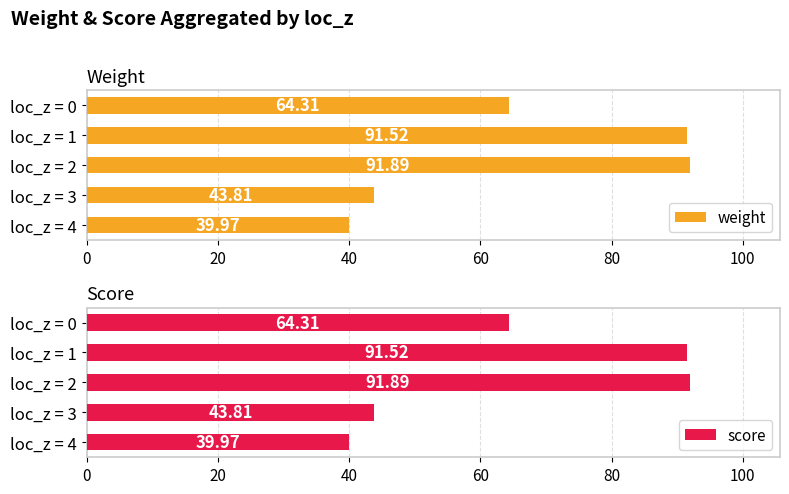

At which label does score reach its peak?

loc_z = 2